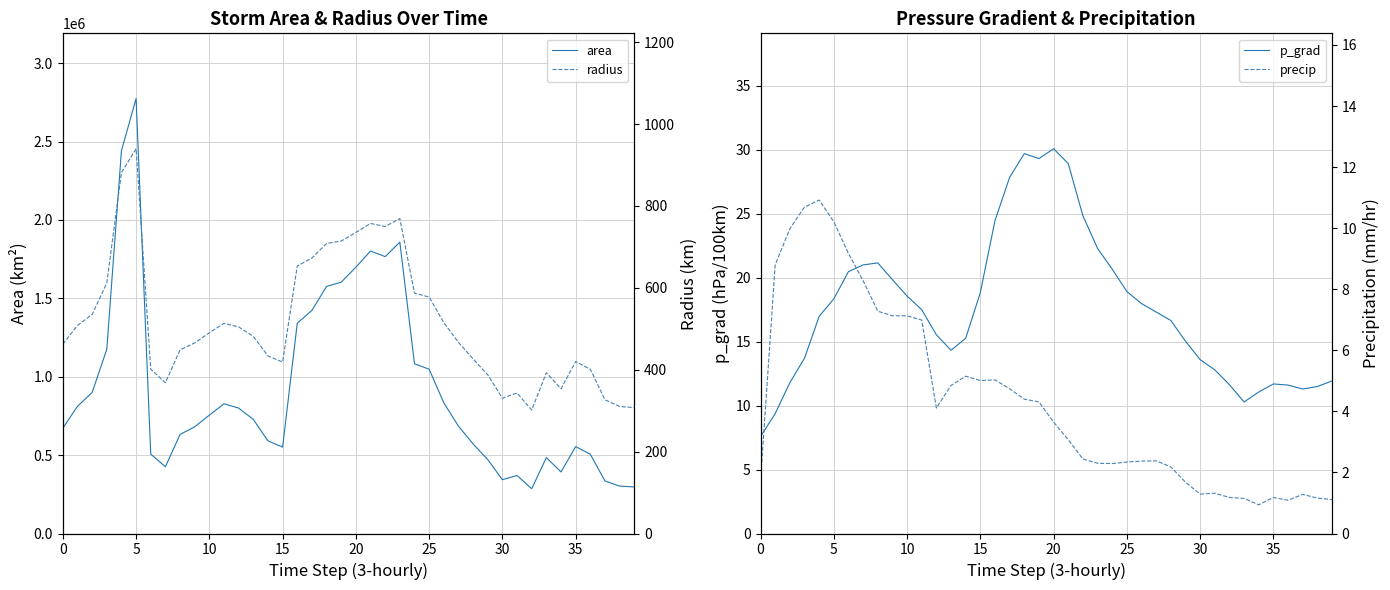

At how many categories does at least one series exceed 524381?

28